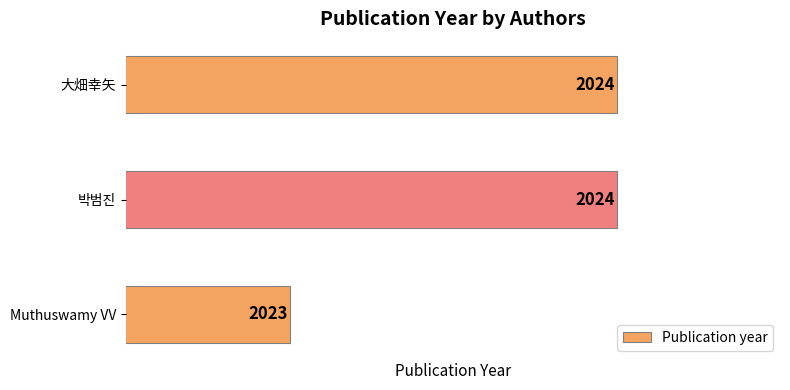

True or false: the data shows 3510 at Muthuswamy VV.

False